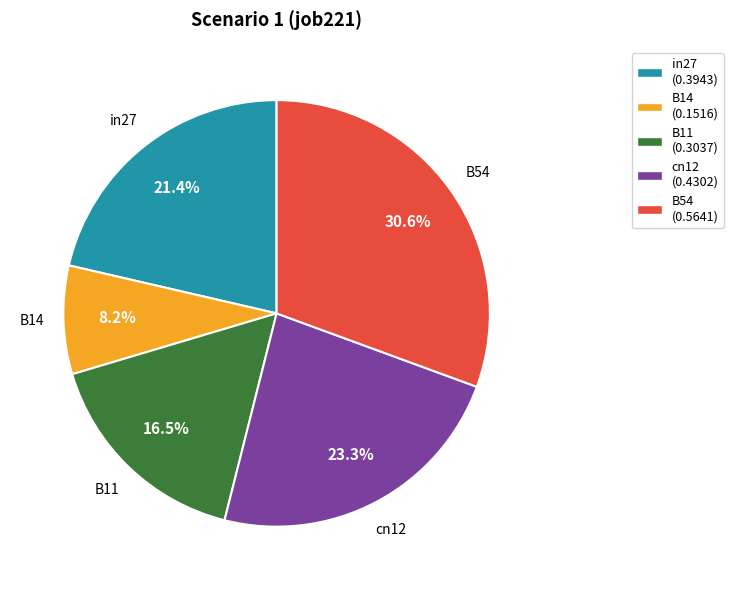

True or false: cn12 accounts for 32% of the total.

False